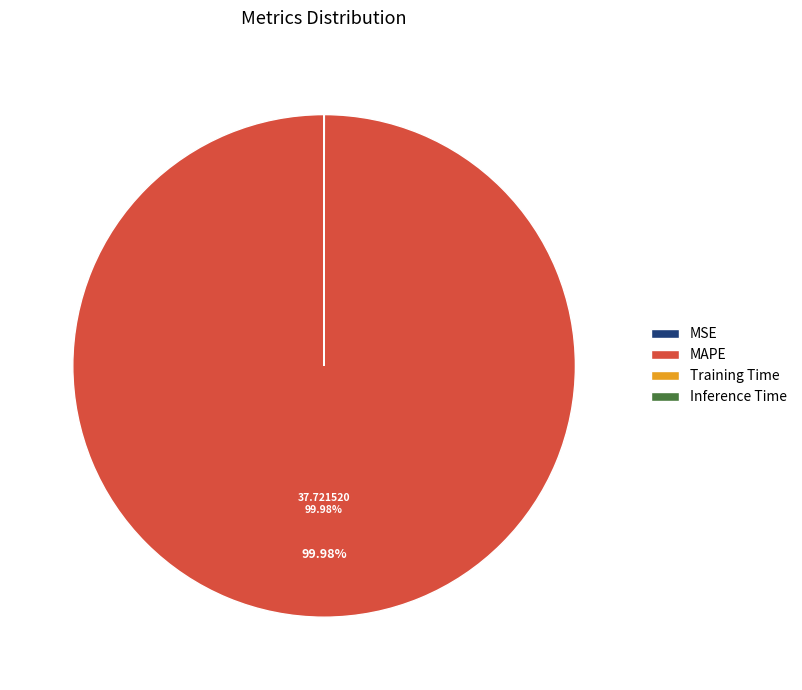

Which slice is the largest?

MAPE